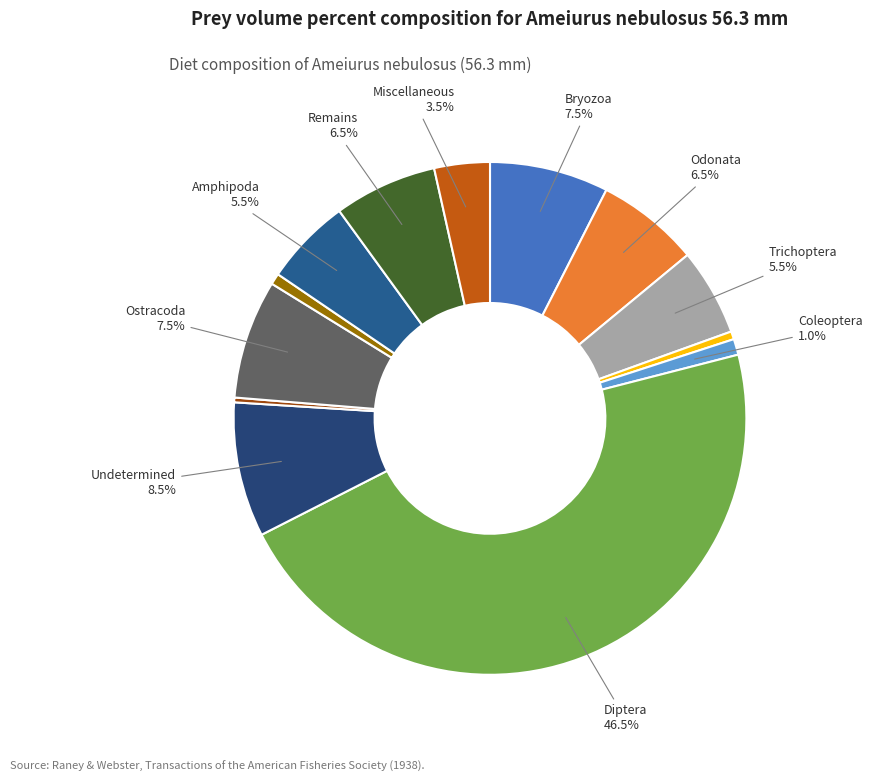

Count the number of slices in the pie.

13